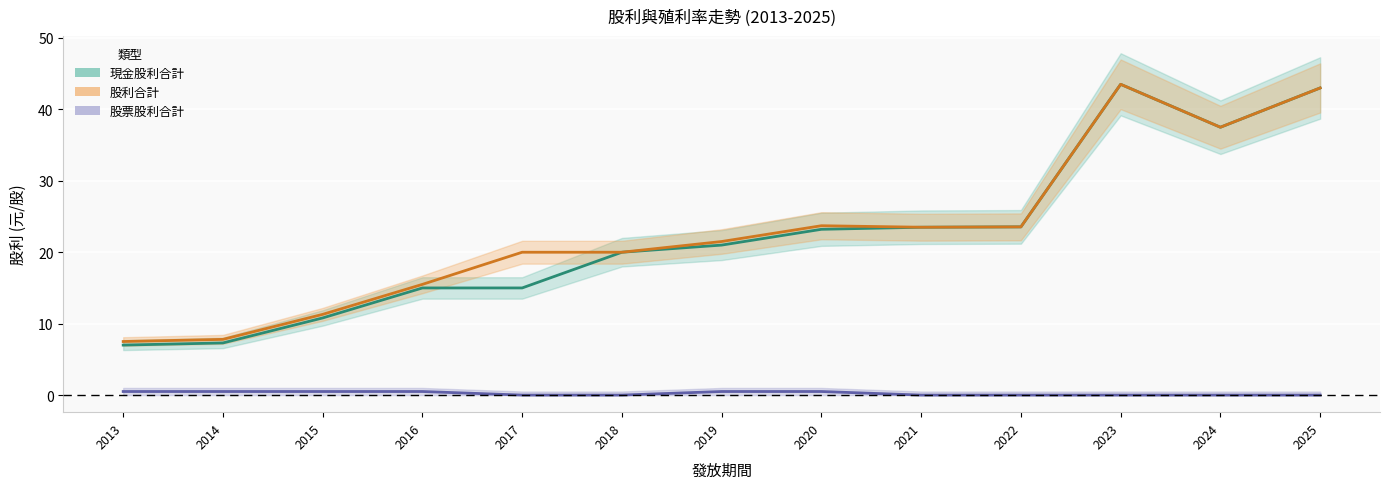

In 現金股利合計, how many points are lower than both neighbors (excluding endpoints)?

1